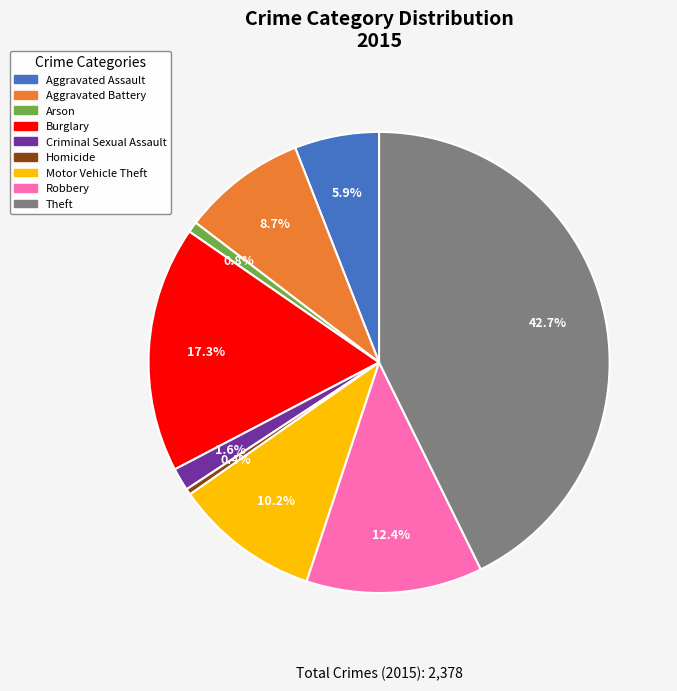

Which category has the biggest portion of the pie?

Theft